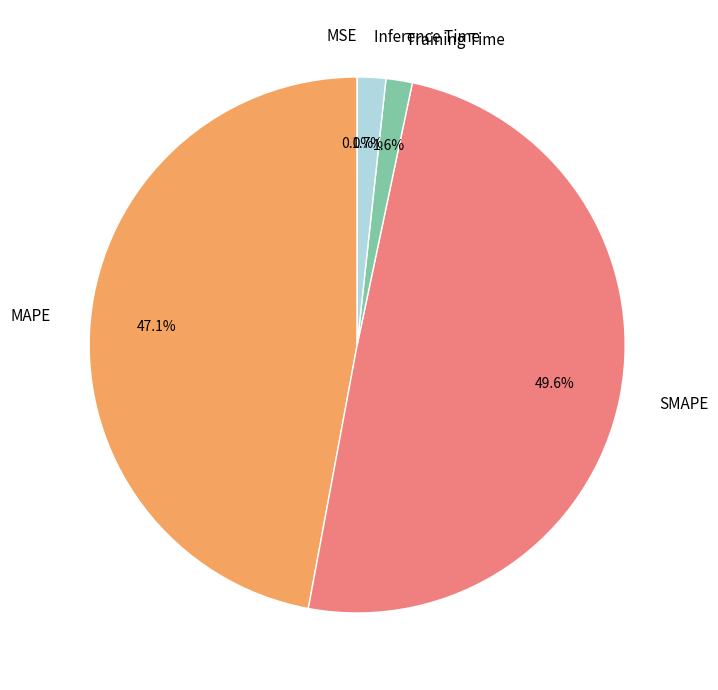

Which has a higher value, MAPE or Inference Time?

MAPE